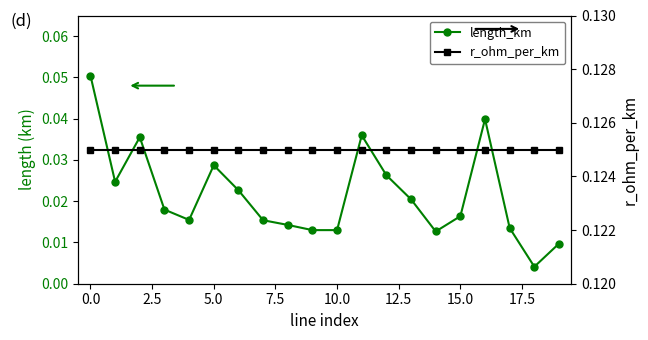

True or false: r_ohm_per_km has a value of 0.1 at 20.0.

False